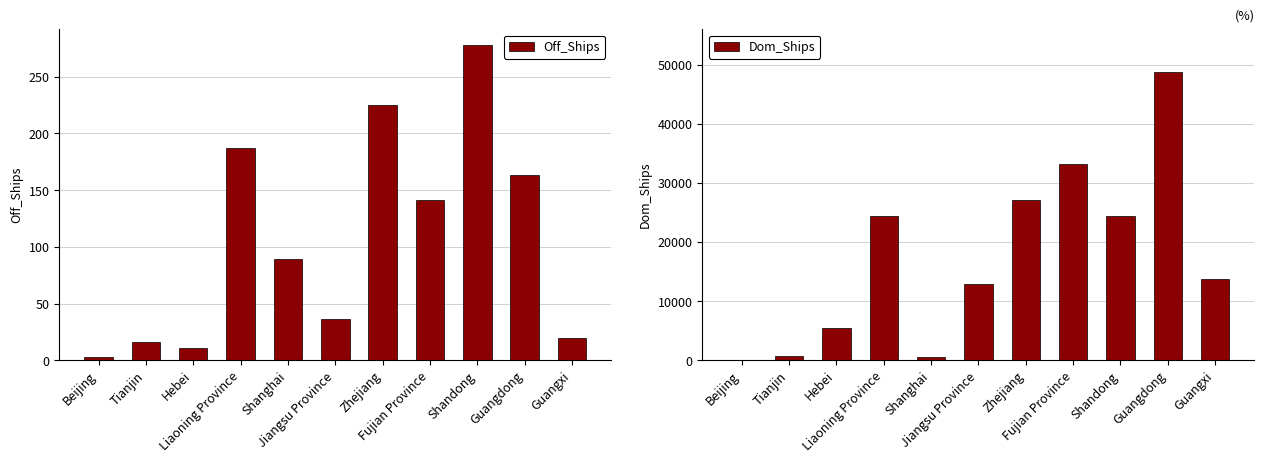

What is the difference between the maximum and minimum values in the Off_Ships series?

275